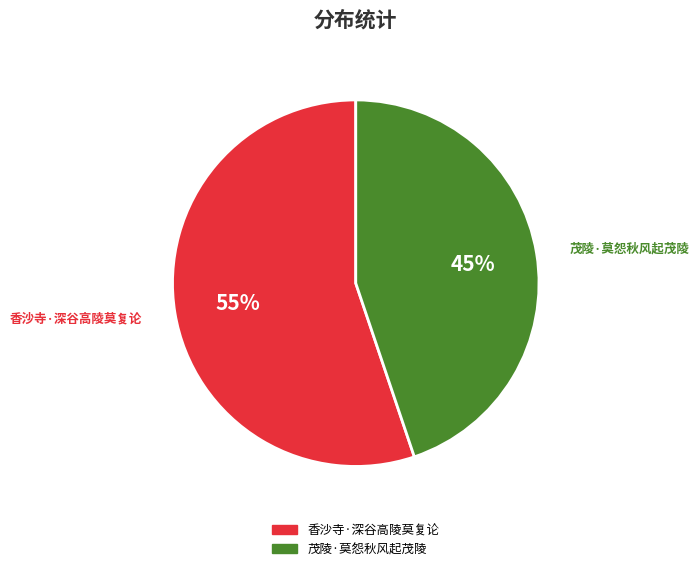

Which slice is the largest?

香沙寺·深谷高陵莫复论